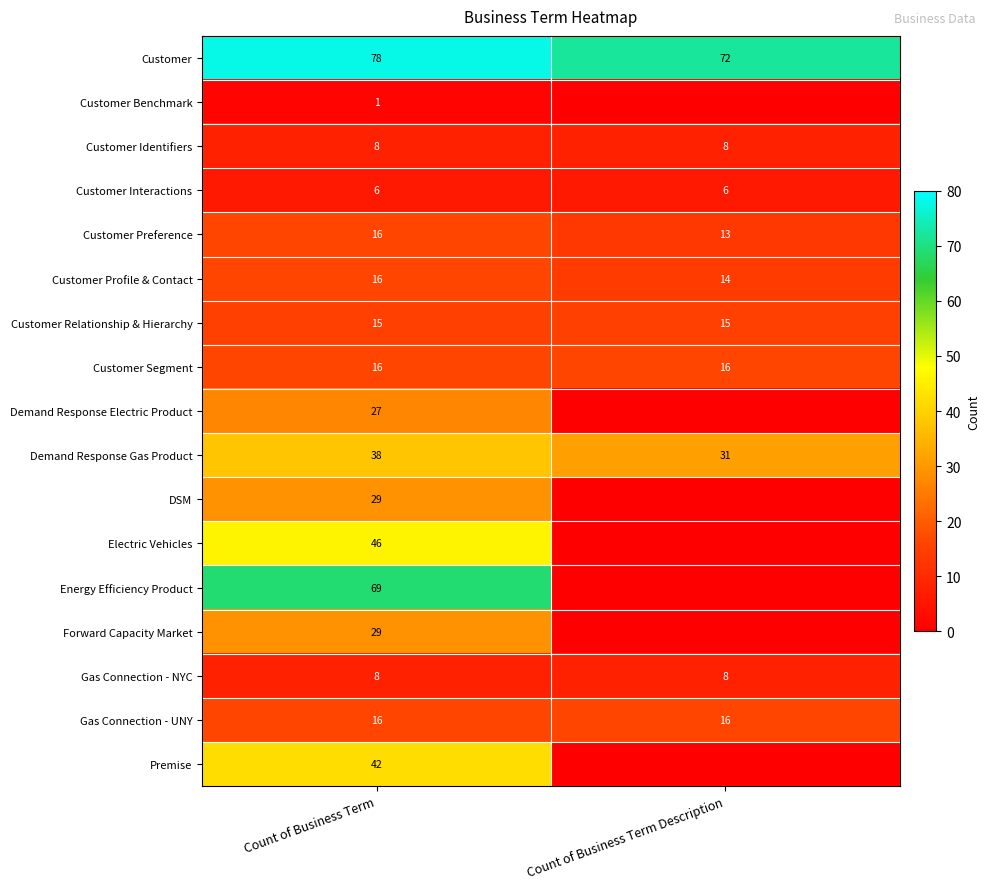

What is the difference between the highest and lowest values at Count of Business Term?

77